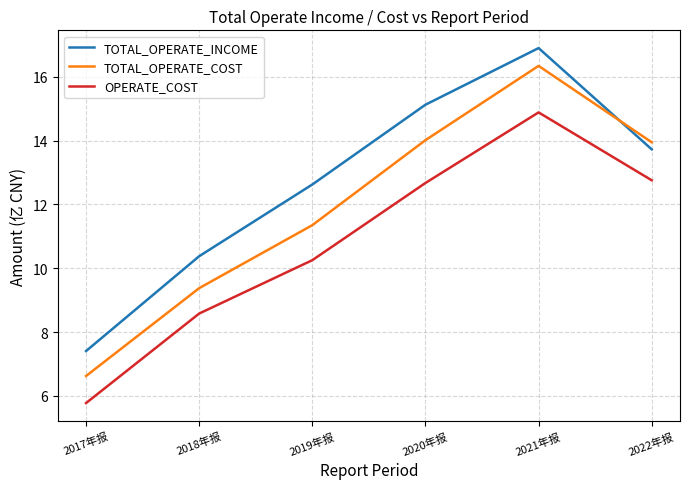

Where does the TOTAL_OPERATE_INCOME series first go above 13?

2020年报